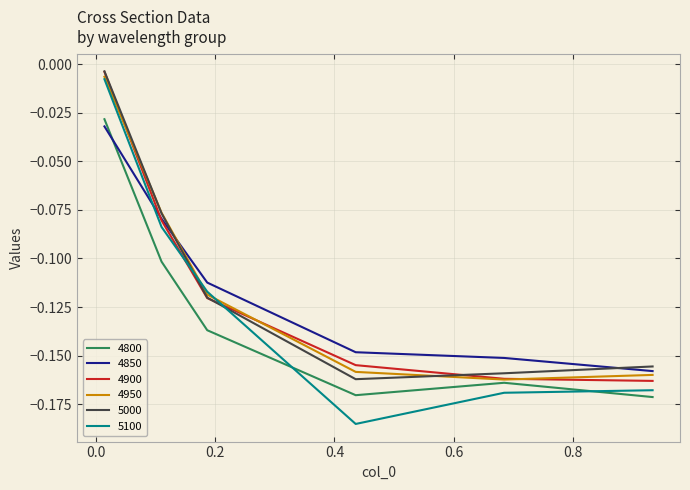

Which series has the widest spread of values?

5100